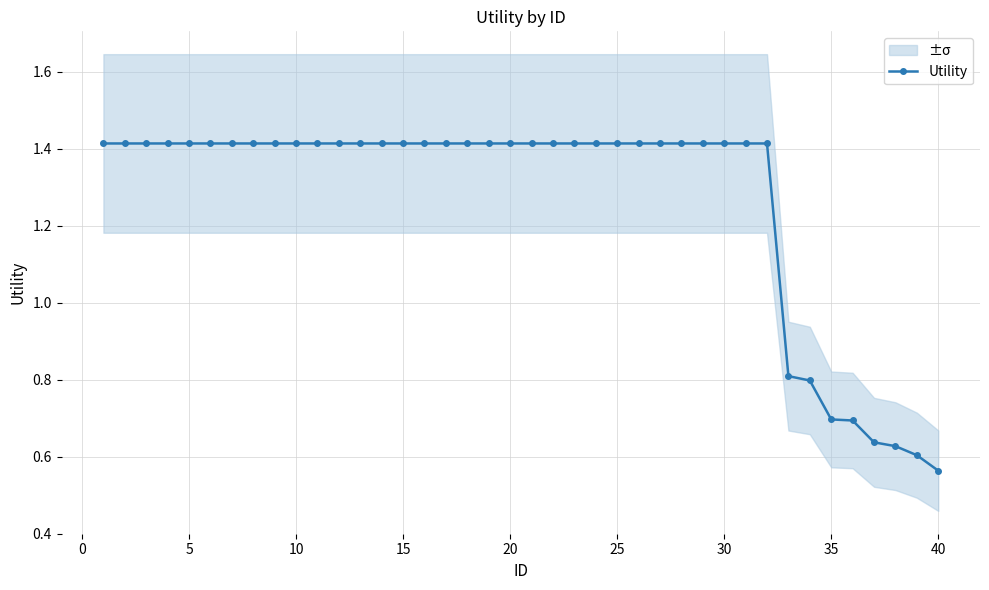

Count the values in the range 1 to 2.

32